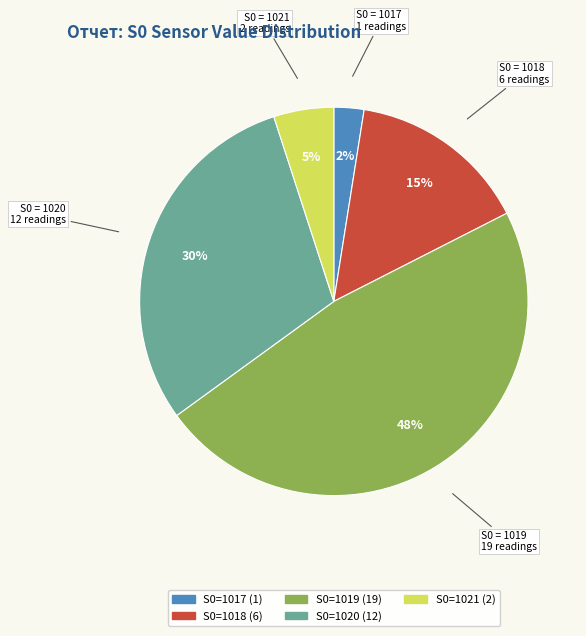

To the nearest percent, what is the difference between the largest and smallest slice percentages?

45%